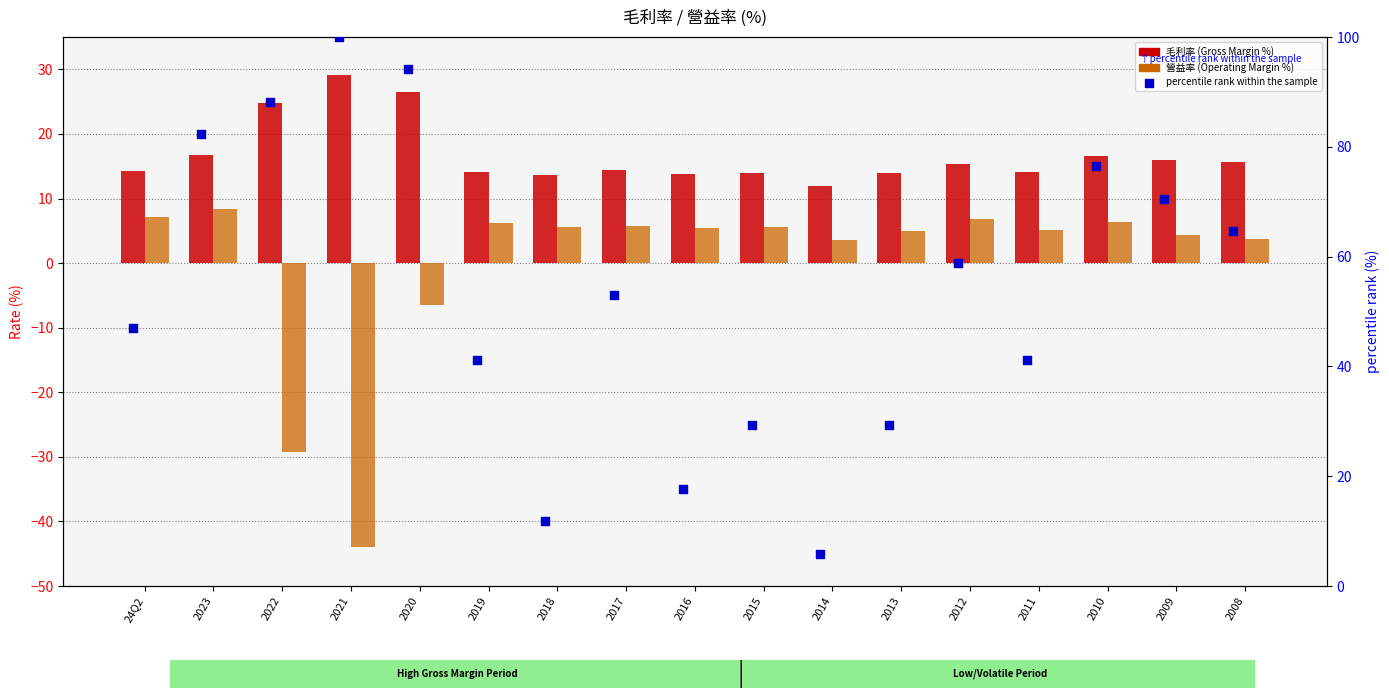

Is the value of 營益率 at 2016 greater than the value of 毛利率 at 2017?

No